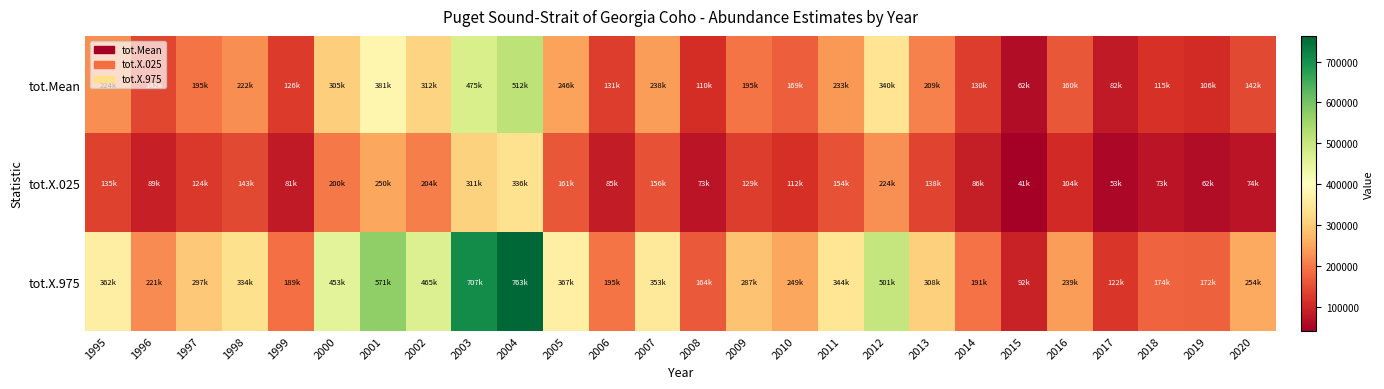

Reading left to right, what are all the values shown in this chart?

tot.Mean: 1995=223638.2	1996=142027.9	1997=194546.7	1998=221898.0	1999=126215.1	2000=304803.7	2001=381097.5	2002=311932.7	2003=474547.8	2004=512300.7	2005=245926.3	2006=130503.0	2007=238398.7	2008=110496.8	2009=195063.1	2010=169214.4	2011=233182.9	2012=339660.8	2013=208936.0	2014=130168.0	2015=62267.1	2016=160369.6	2017=82003.6	2018=114790.5	2019=105846.7	2020=142310.7
tot.X.025: 1995=134572.5	1996=88703.6	1997=123818.2	1998=142745.4	1999=81484.3	2000=199619.0	2001=249683.9	2002=204282.1	2003=311129.6	2004=335698.2	2005=160696.5	2006=84551.9	2007=155606.1	2008=72684.7	2009=129171.5	2010=111882.7	2011=153650.8	2012=224149.8	2013=137938.6	2014=85977.5	2015=40680.3	2016=104263.0	2017=52927.6	2018=72872.7	2019=62125.8	2020=73660.2
tot.X.975: 1995=362477.2	1996=220872.7	1997=296564.6	1998=333745.6	1999=189367.0	2000=453174.4	2001=570728.4	2002=465013.0	2003=707409.9	2004=762740.2	2005=366776.3	2006=194726.6	2007=353069.6	2008=163921.6	2009=287493.6	2010=249497.5	2011=343559.2	2012=501373.7	2013=308345.6	2014=191245.6	2015=91746.3	2016=238734.7	2017=122305.6	2018=173946.7	2019=172064.0	2020=254353.3